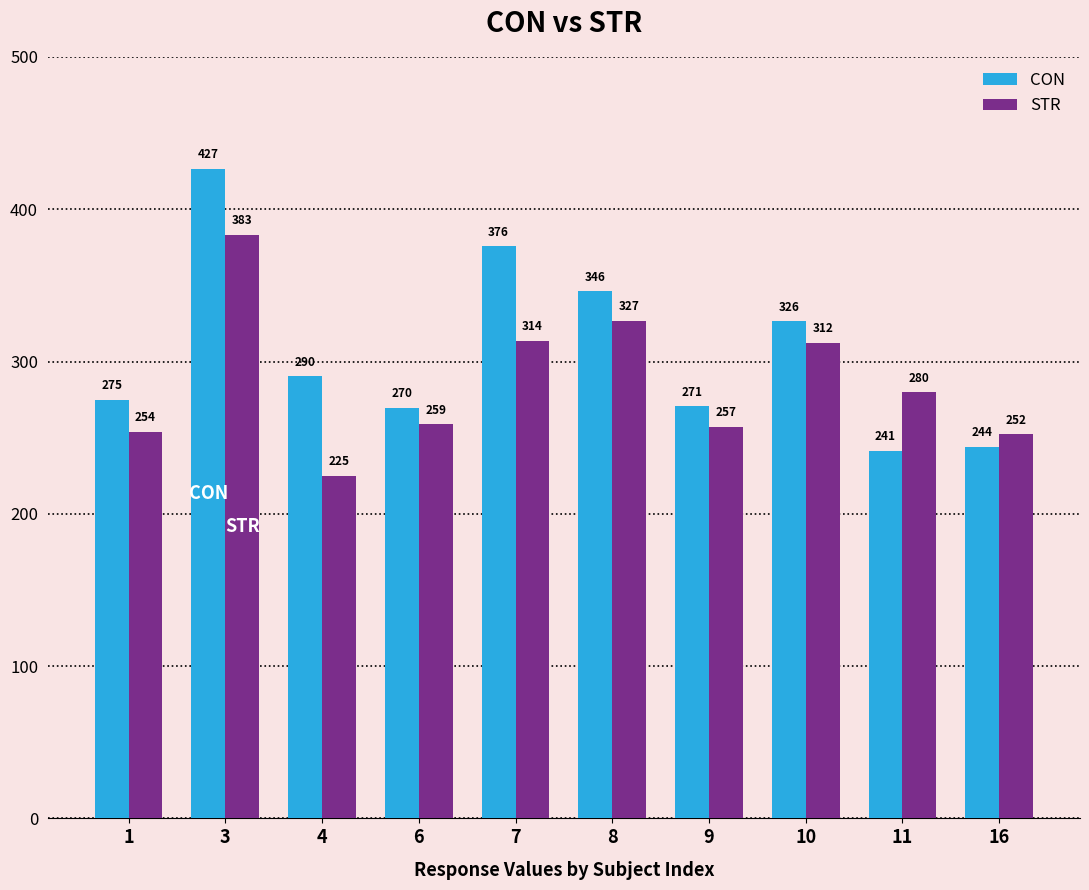

Is it true that CON equals 281.6 at 3?

False